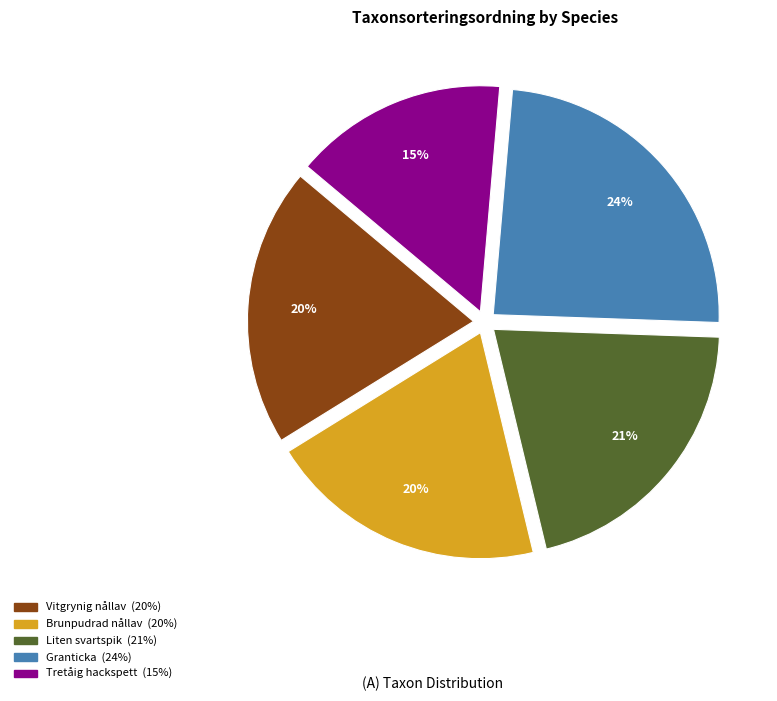

What is the ratio of the value at Vitgrynig nållav to the value at Tretåig hackspett?

1.3